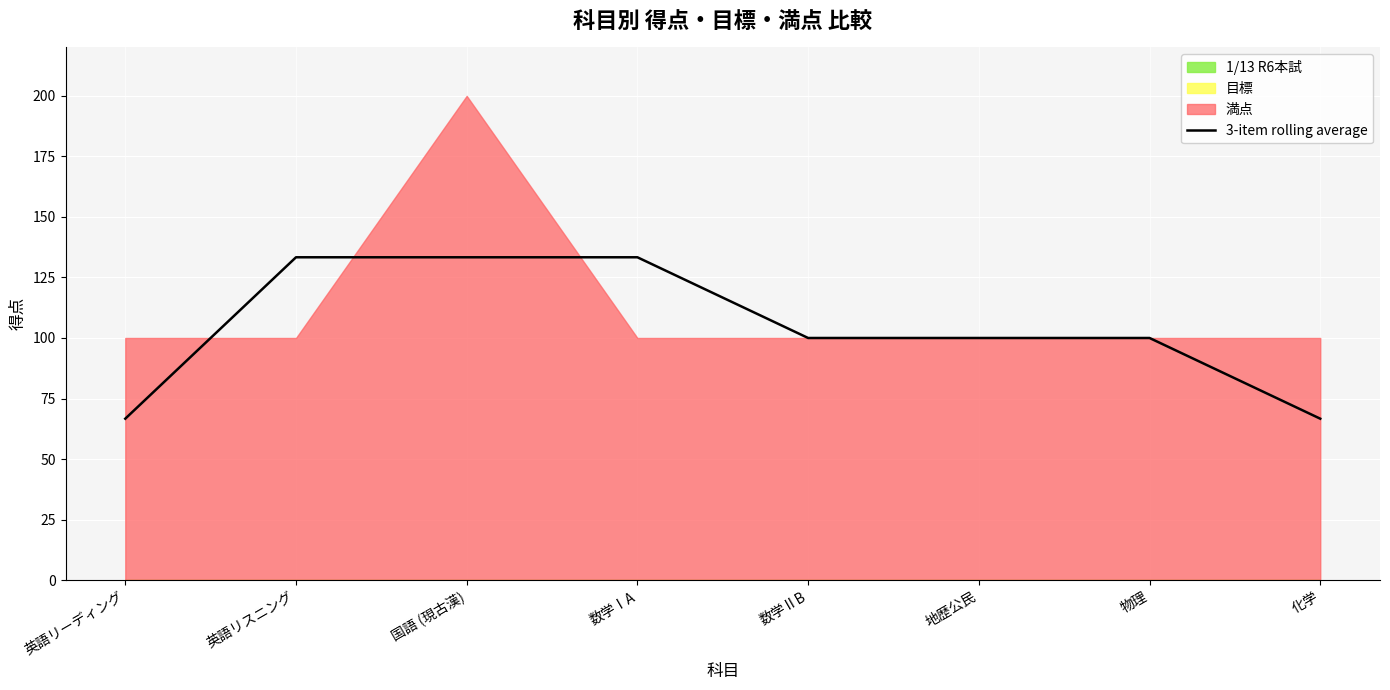

What value does the data have at 英語リスニング?

133.3